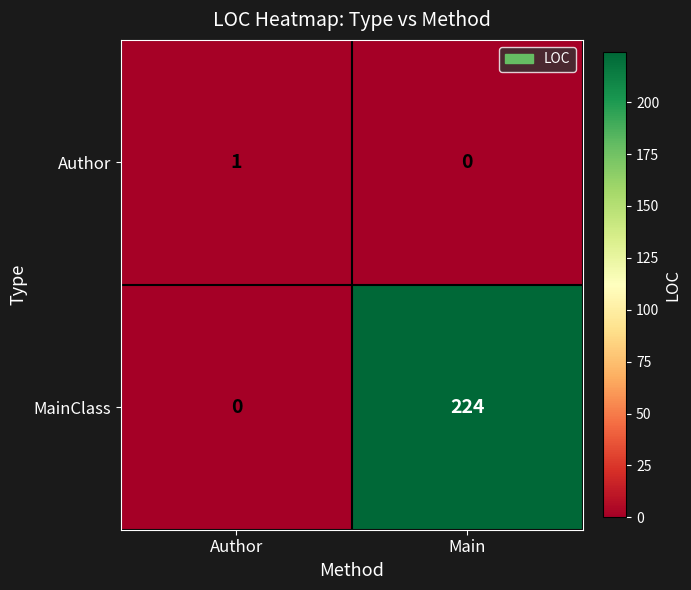

What is the maximum value for MainClass?

224